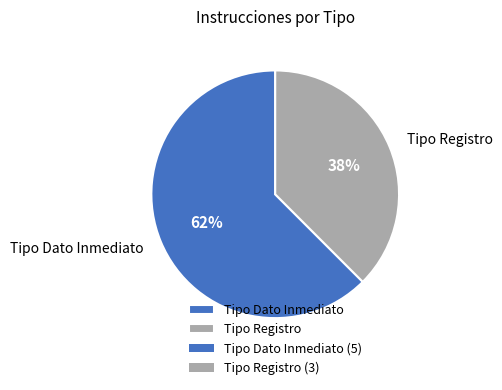

Is there a majority slice in this chart?

Yes